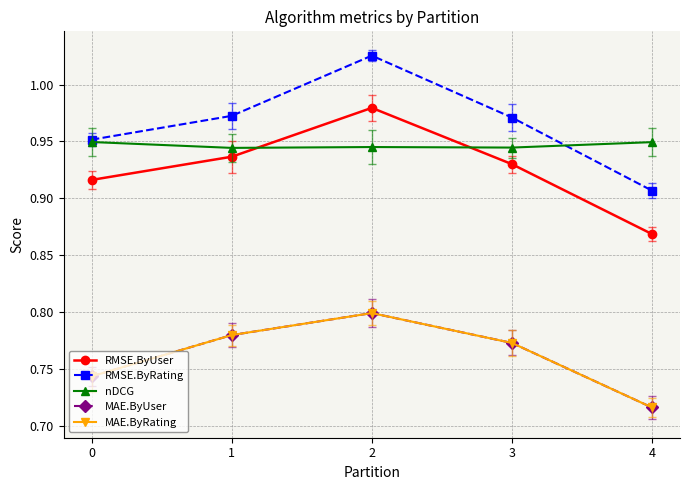

At which category is the sum across all series the highest?

2